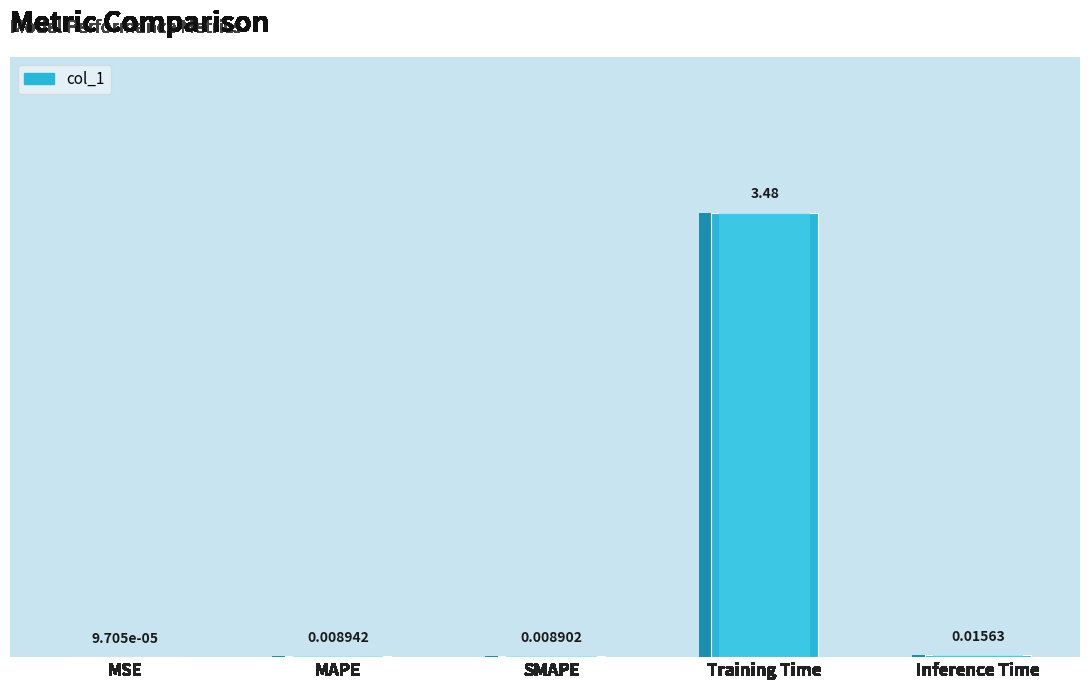

Reading left to right, extract all data points from this chart.

MSE=0.0	MAPE=0.0	SMAPE=0.0	Training Time=3.5	Inference Time=0.0